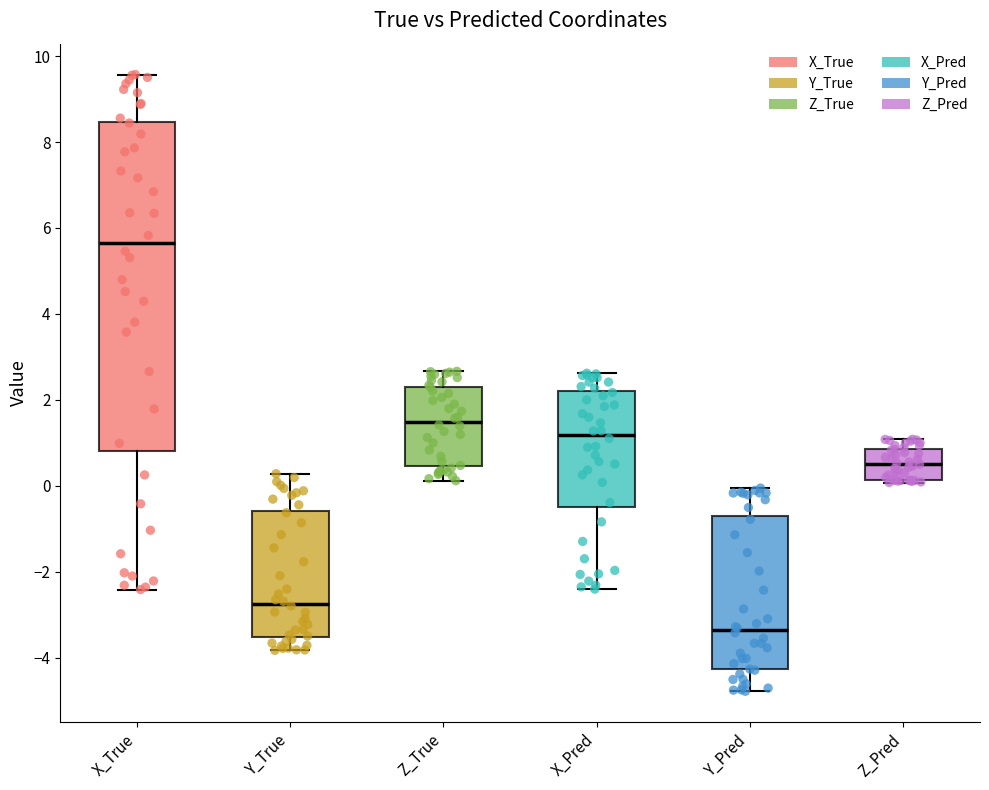

Reading left to right, read every box against the y-axis: the position of its median line, the range the box covers, and the ends of its whiskers. The values are not printed on the chart, so give them approximately, as read against the axis.

X_True: median 5.6, box 0.8 to 8.4, whiskers -2.4 to 9.6
Y_True: median -2.8, box -3.6 to -0.6, whiskers -3.8 to 0.2
Z_True: median 1.4, box 0.4 to 2.4, whiskers 0.2 to 2.6
X_Pred: median 1.2, box -0.6 to 2.2, whiskers -2.4 to 2.6
Y_Pred: median -3.4, box -4.2 to -0.8, whiskers -4.8 to 0.0
Z_Pred: median 0.6, box 0.2 to 0.8, whiskers 0.0 to 1.0